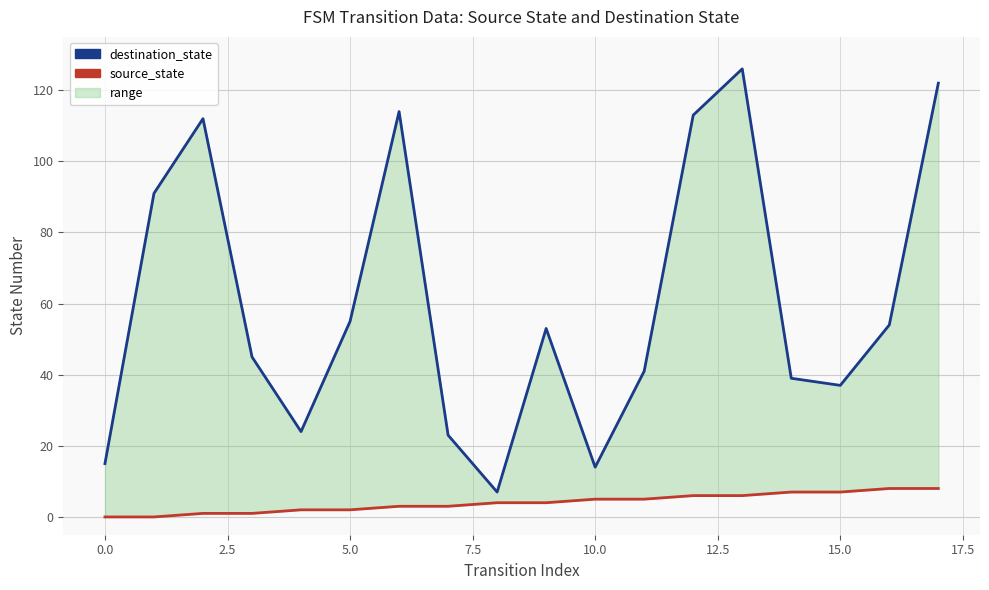

True or false: destination_state has a value of 33 at 13.

False